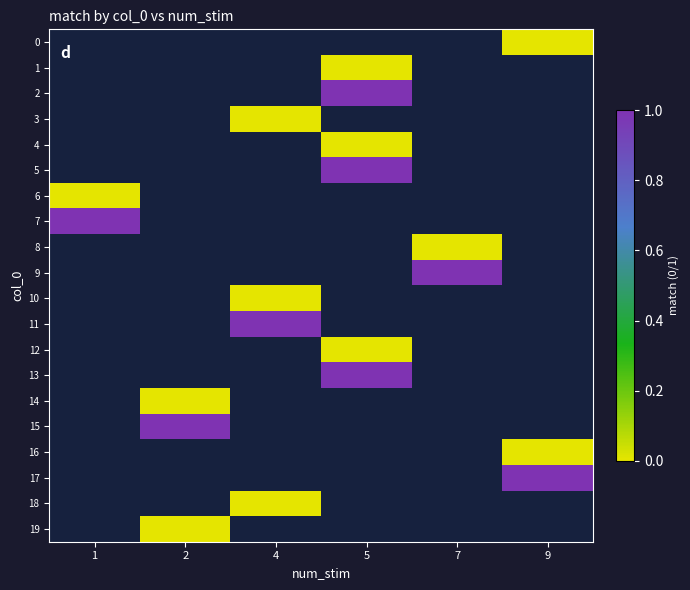

What is the difference between the highest and lowest values at 9?

1.0